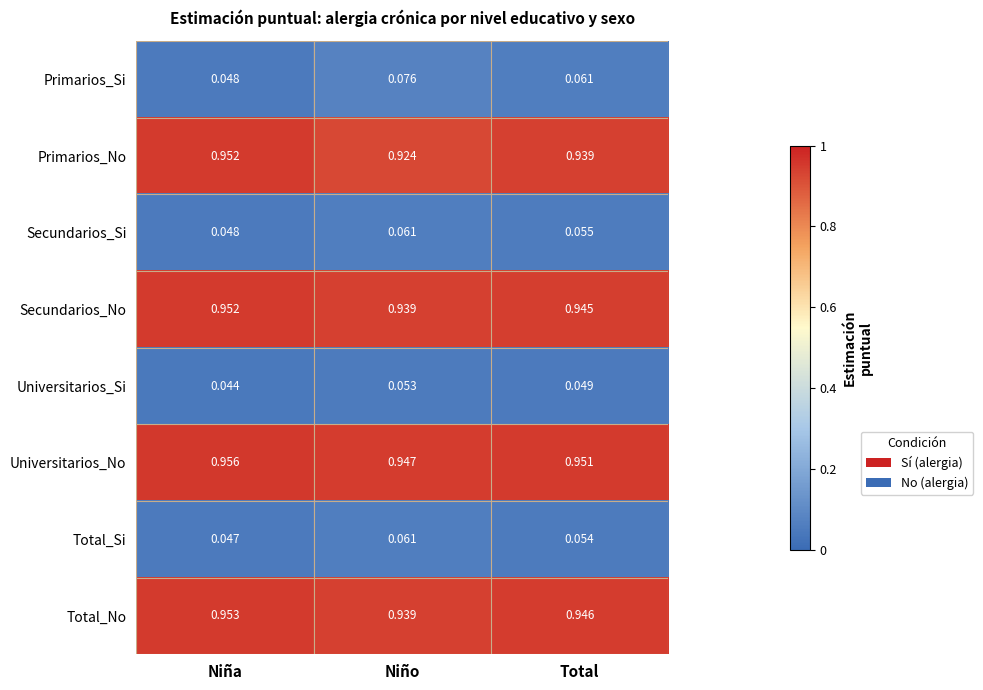

Is the value of Primarios_No at Niña greater than the value of Universitarios_Si at Niña?

Yes